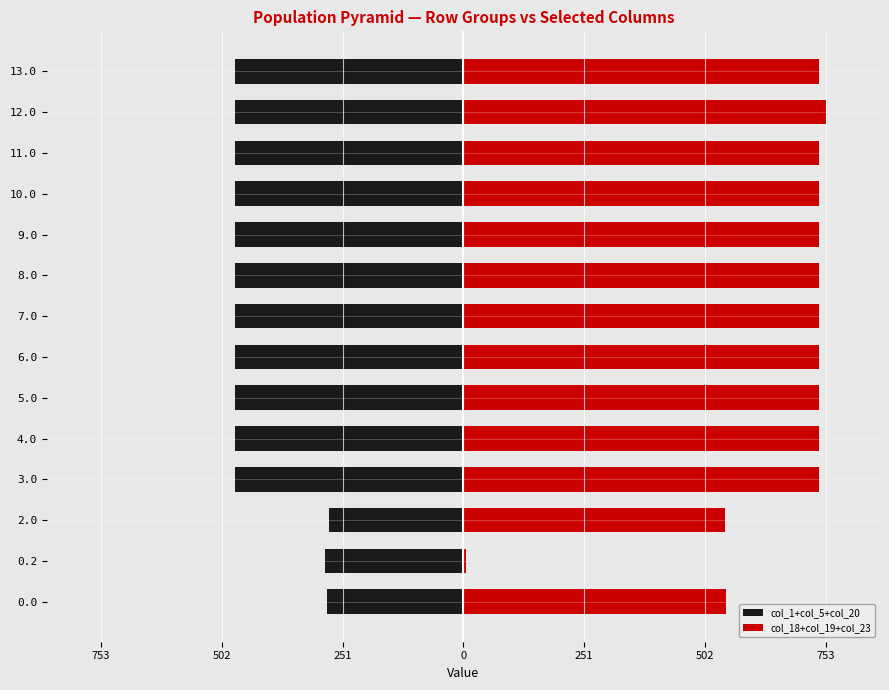

Rank the series at 0.0 from lowest to highest value.

col_1+col_5+col_20, col_18+col_19+col_23